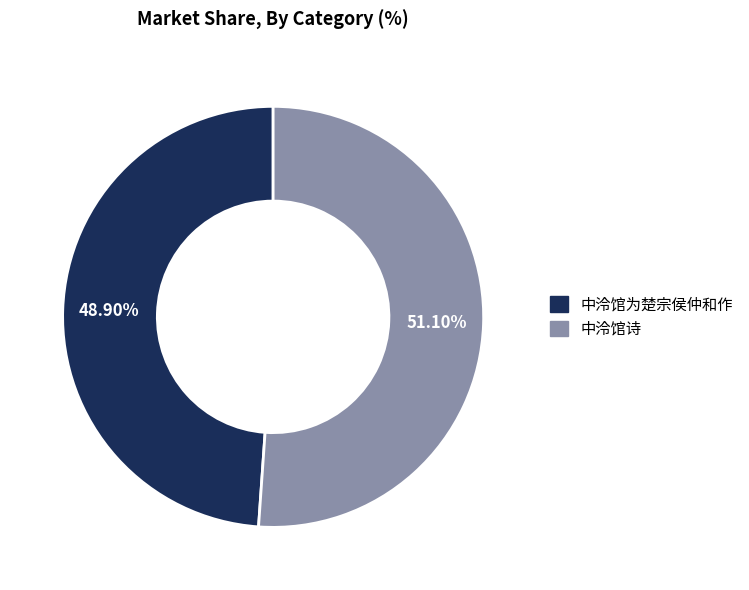

To the nearest percent, what is the average slice percentage?

50%